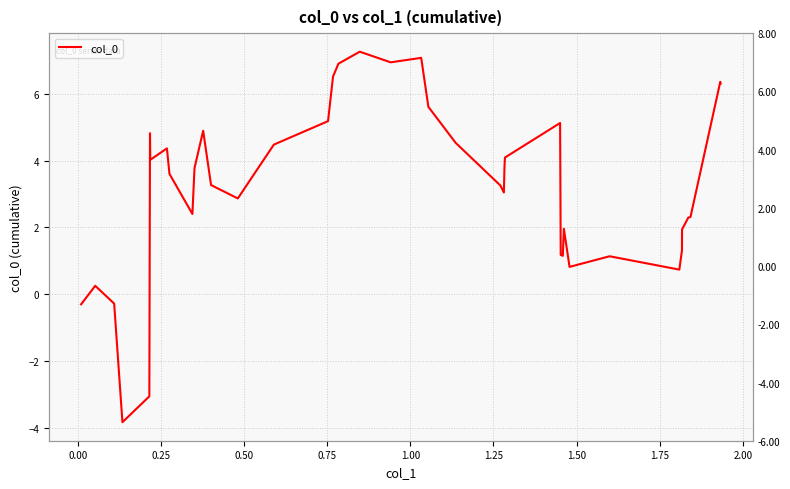

What is the difference between the second highest and second lowest values?

10.2